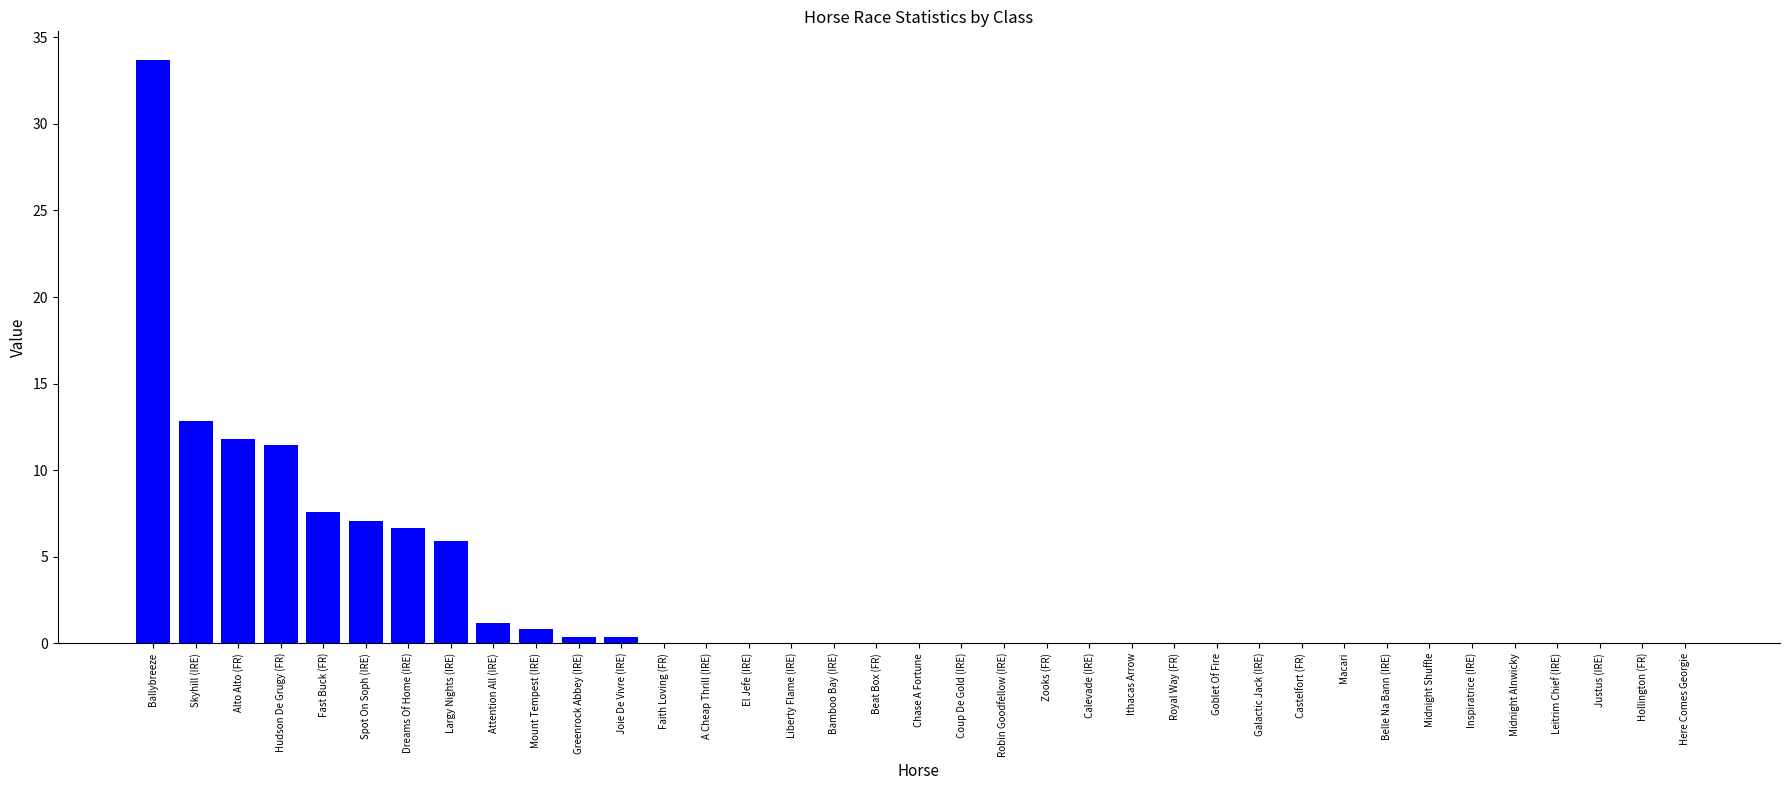

Reading left to right, transcribe all the data shown in this chart.

33.7	12.9	11.8	11.4	7.6	7.1	6.7	5.9	1.2	0.8	0.3	0.3	0.0	0.0	0.0	0.0	0.0	0.0	0.0	0.0	0.0	0.0	0.0	0.0	0.0	0.0	0.0	0.0	0.0	0.0	0.0	0.0	0.0	0.0	0.0	0.0	0.0